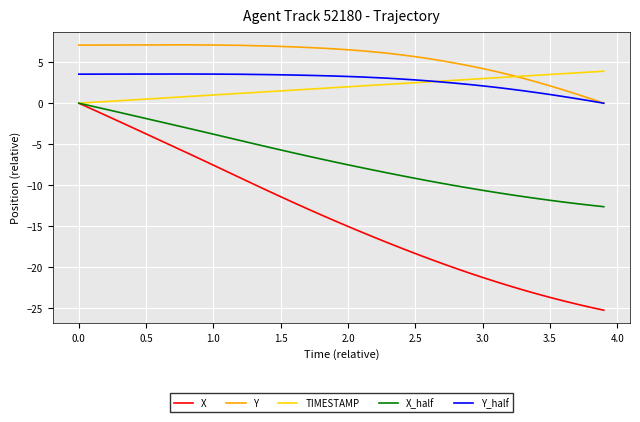

True or false: X and Y intersect in this chart.

False